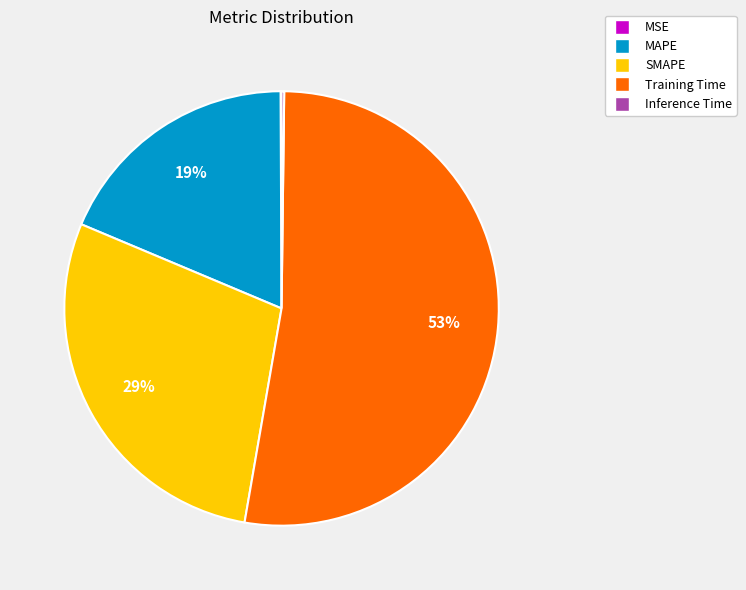

What is the largest slice in the pie chart?

Training Time